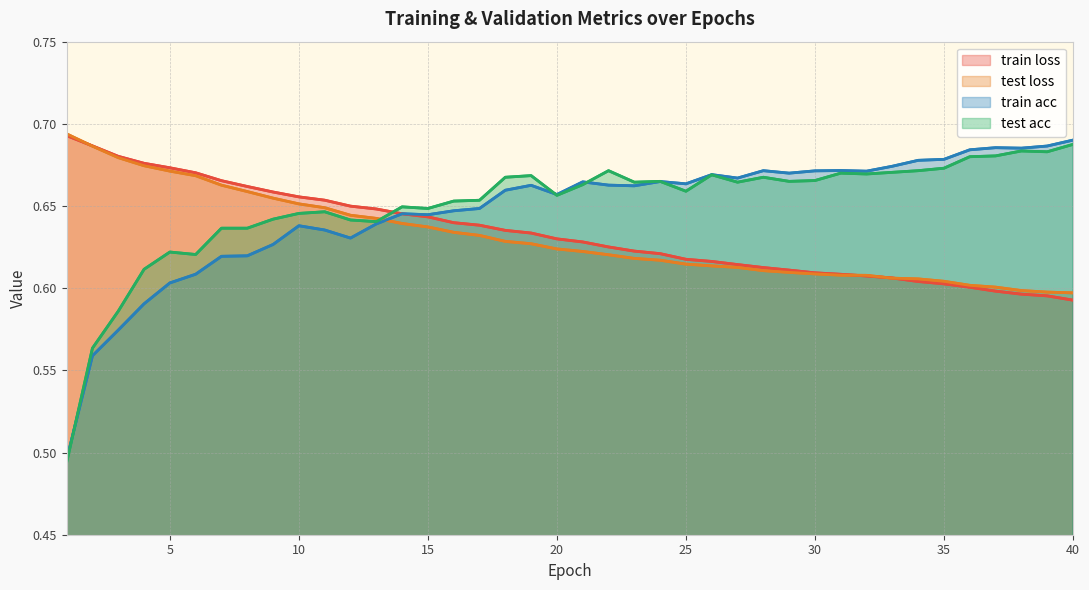

Between 24 and 38, which is larger?

24